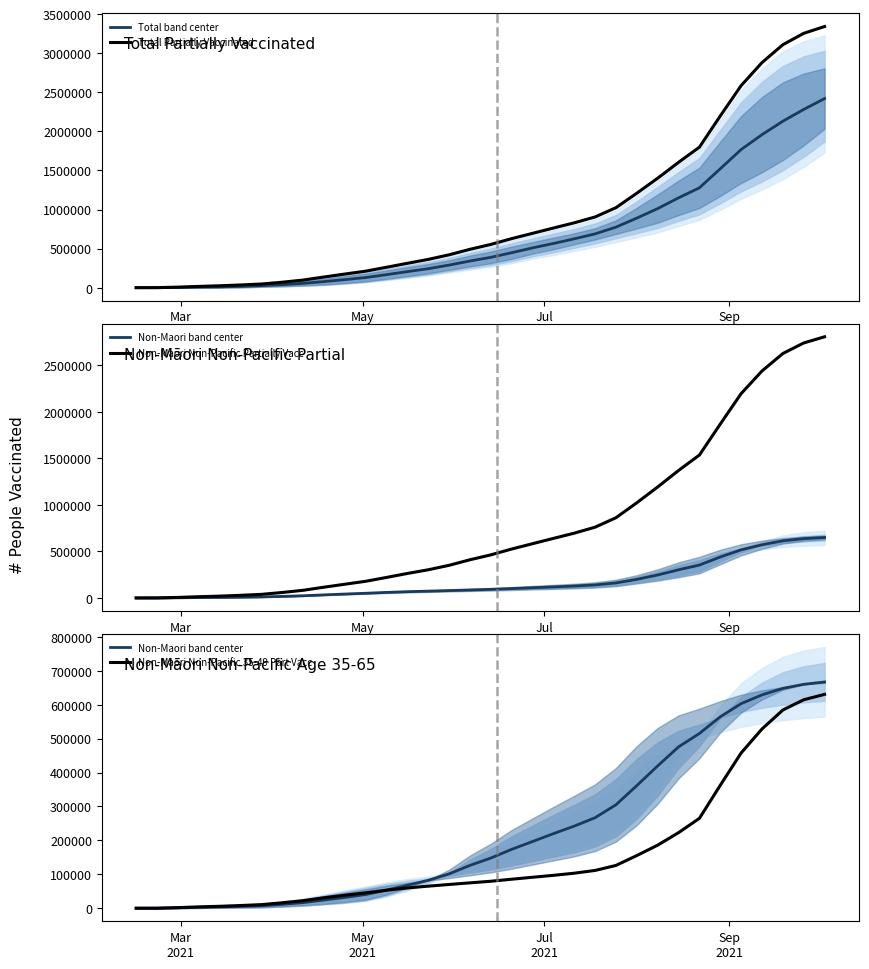

What is the maximum value for Total band center?

2420128.5